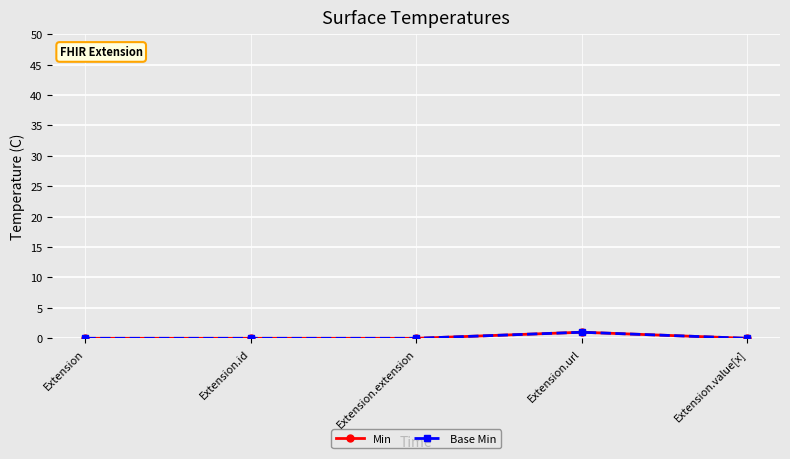

Does the chart have visible grid lines?

Yes